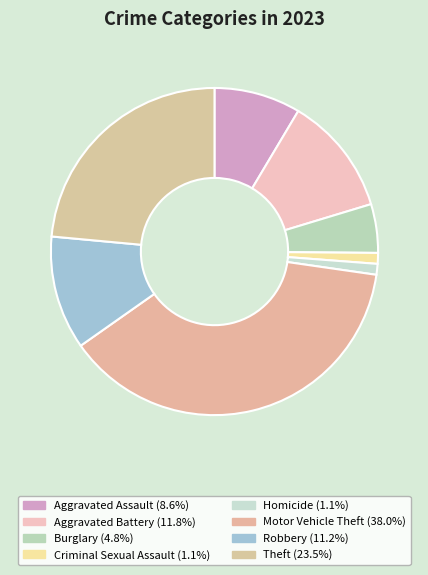

Count the number of slices in the pie.

8